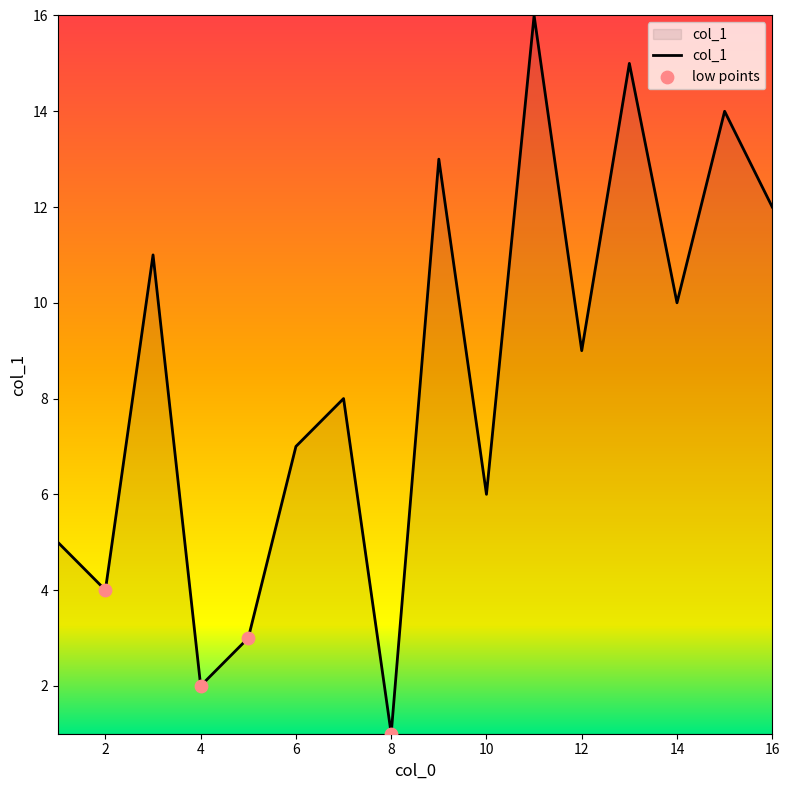

What is the difference between the maximum and minimum values?

15